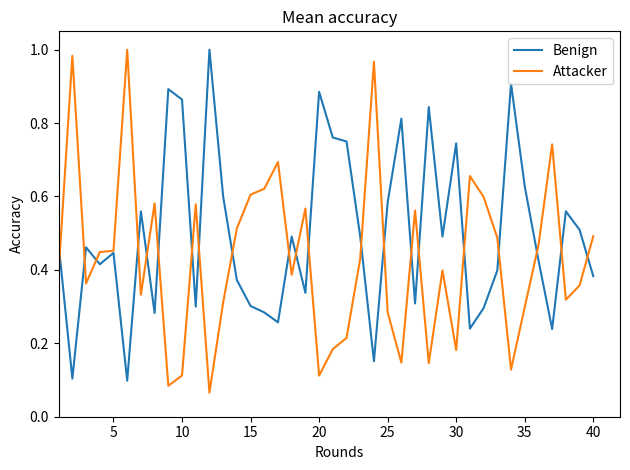

At how many categories does at least one series exceed 0?

40